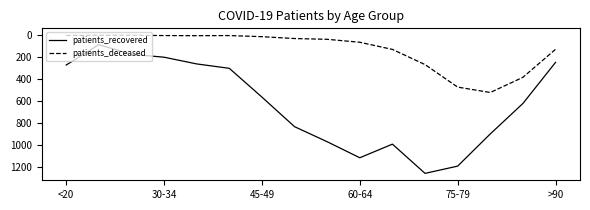

How many lines are shown in the chart?

2